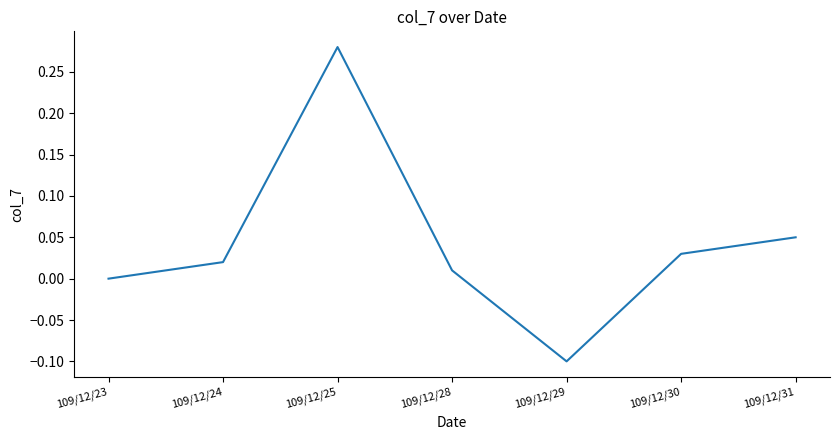

What is the difference between the values at 109/12/25 and 109/12/29?

0.4